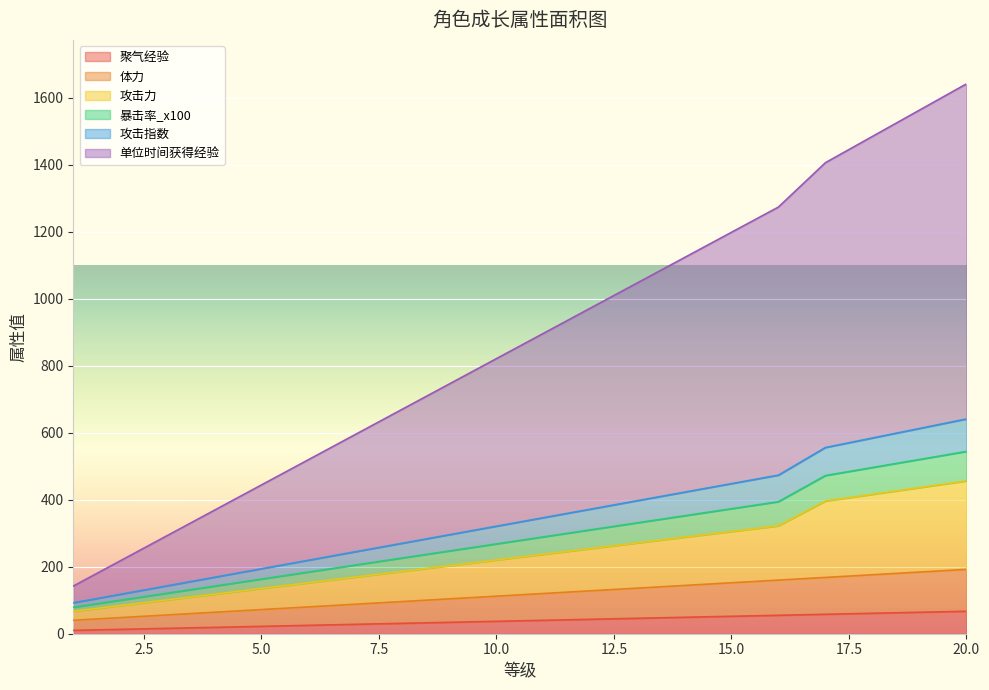

Is it true that 体力 equals 176.0 at 18?

True